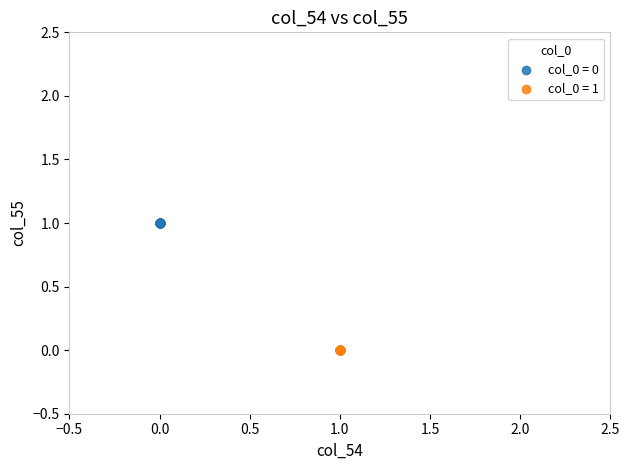

Which series contains the highest Y value?

col_0 = 0